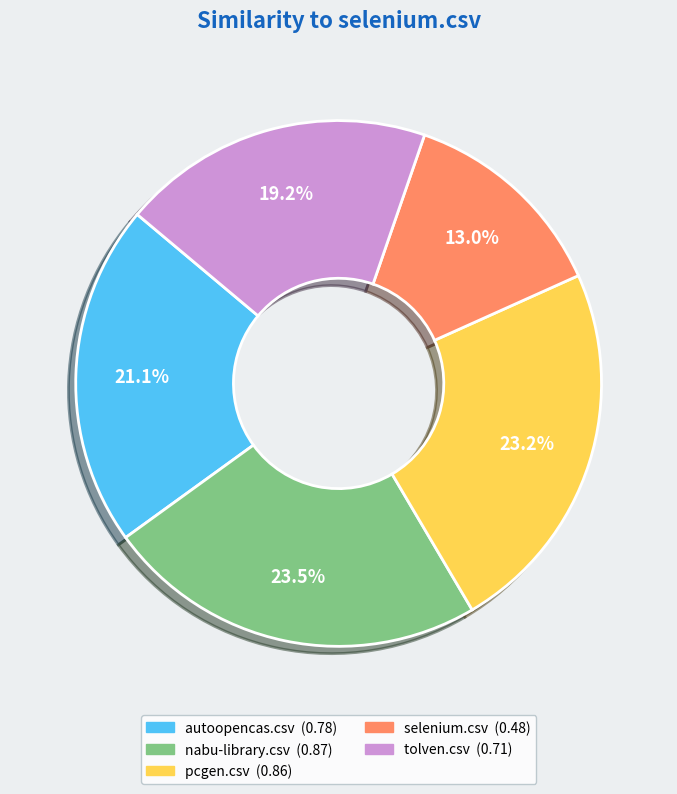

How many segments does this pie chart have?

5